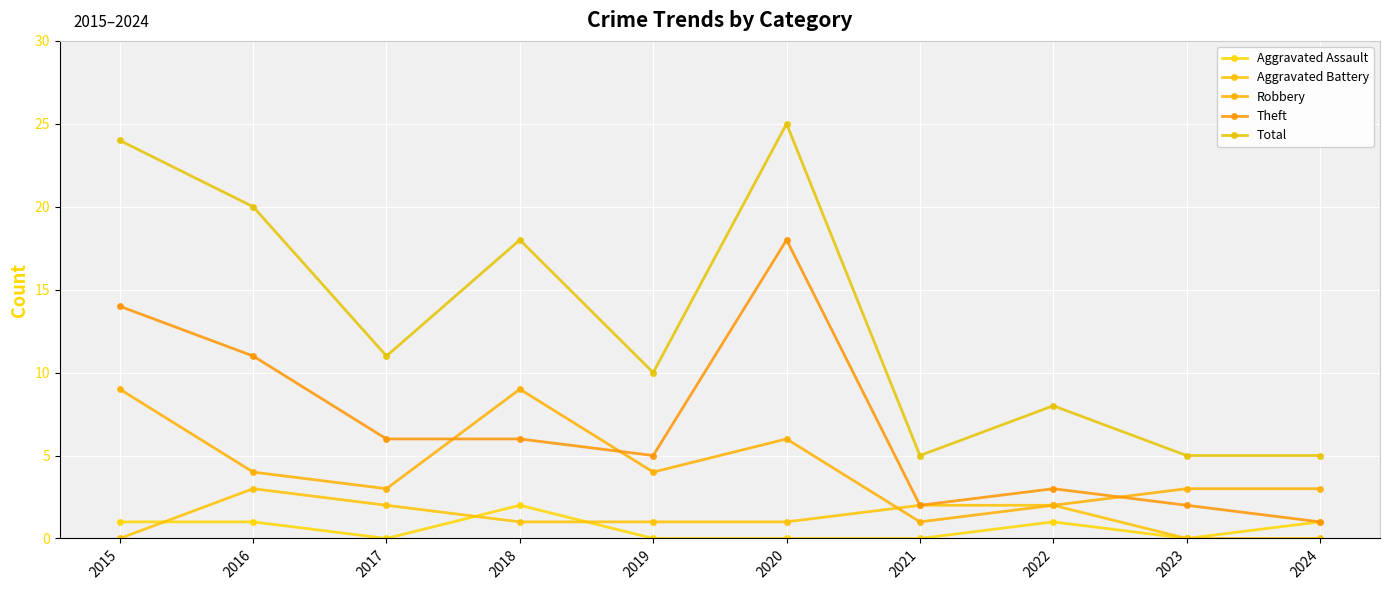

What is the value of the Aggravated Assault point at the 10th from the left?

1